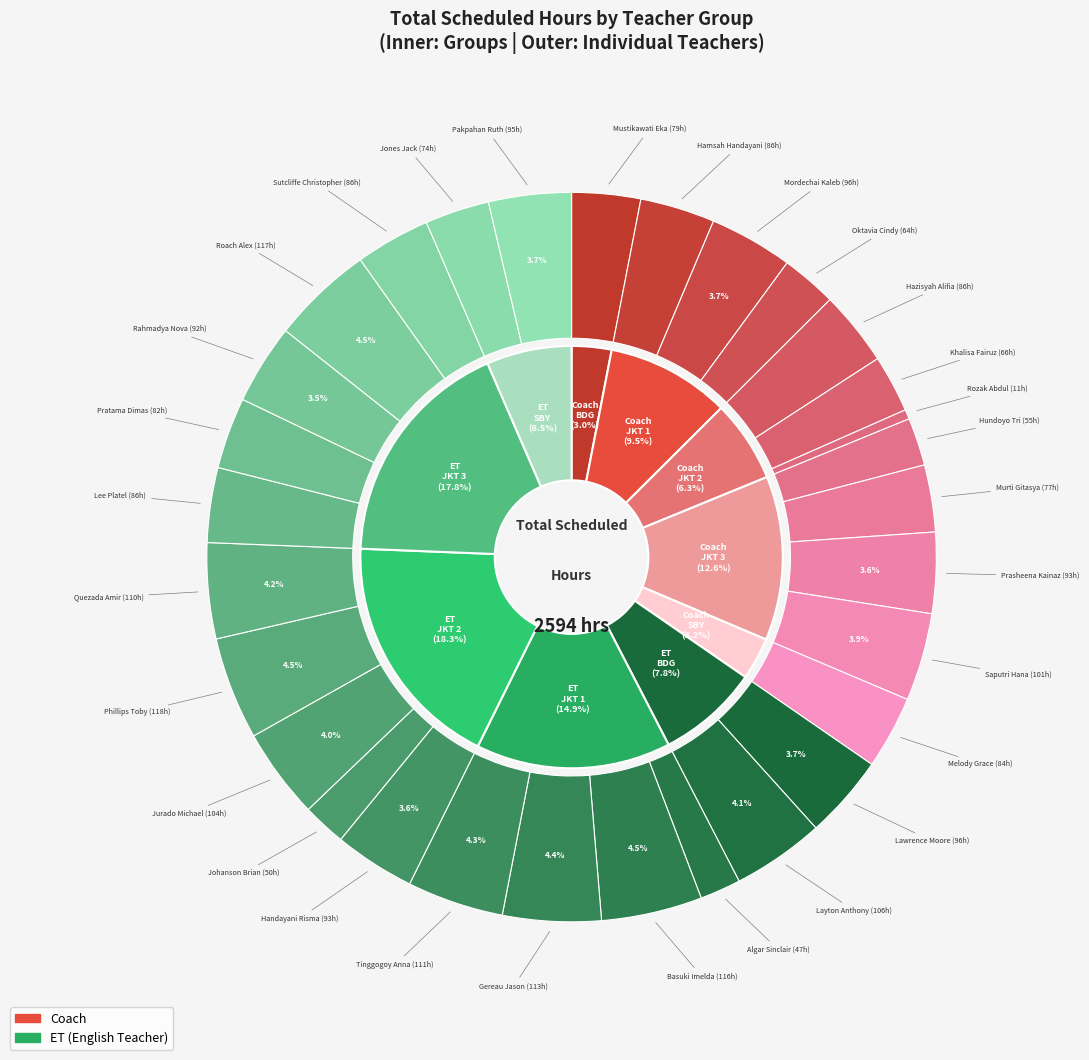

Which slice is the largest?

Phillips Toby